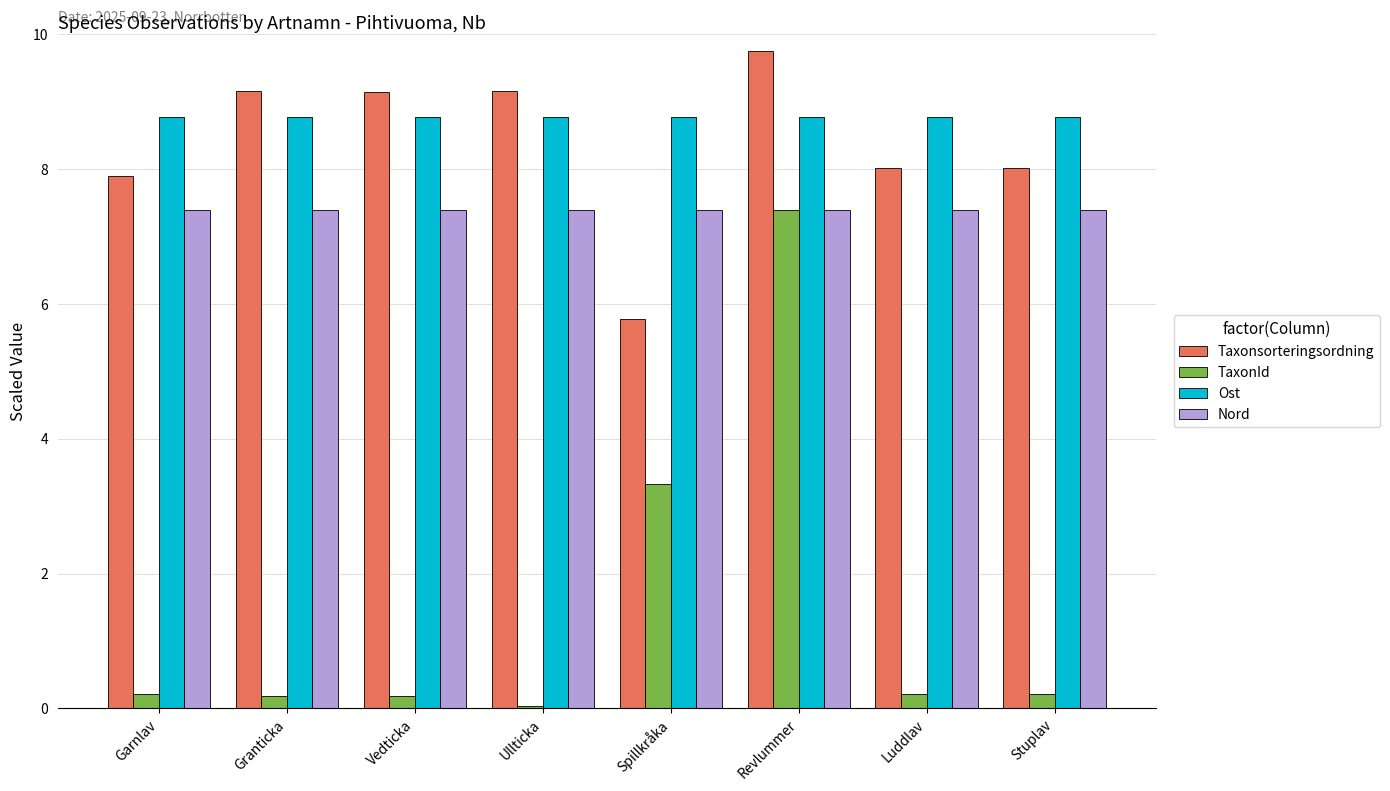

Is it true that Taxonsorteringsordning equals 5.1 at Stuplav?

False